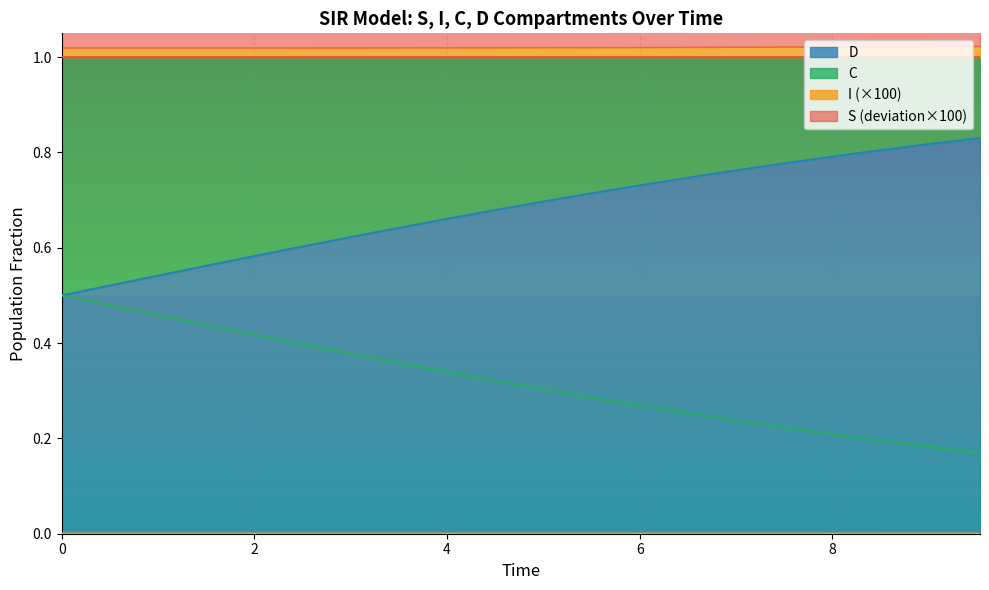

The value of I at 8 is 1.0. True or false?

True